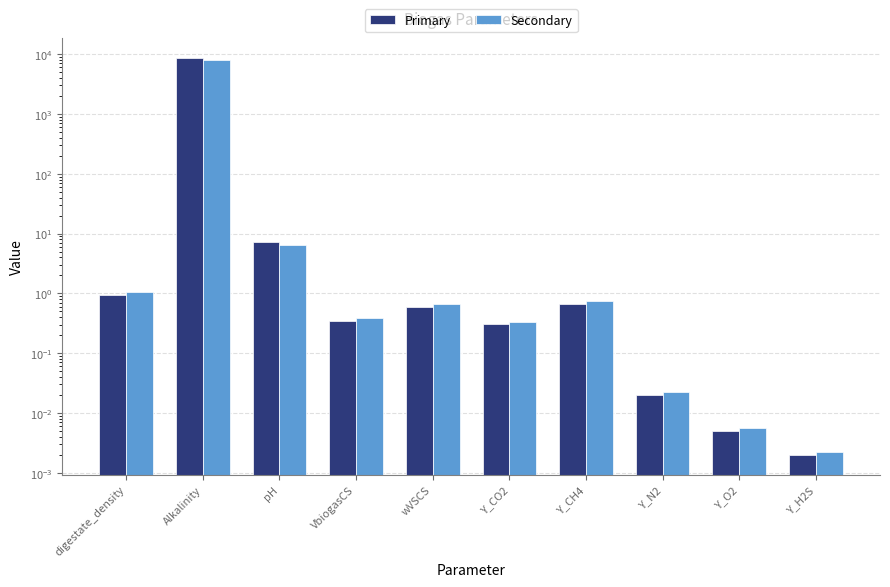

Which series changed the most between Y_CH4 and Y_N2?

Secondary